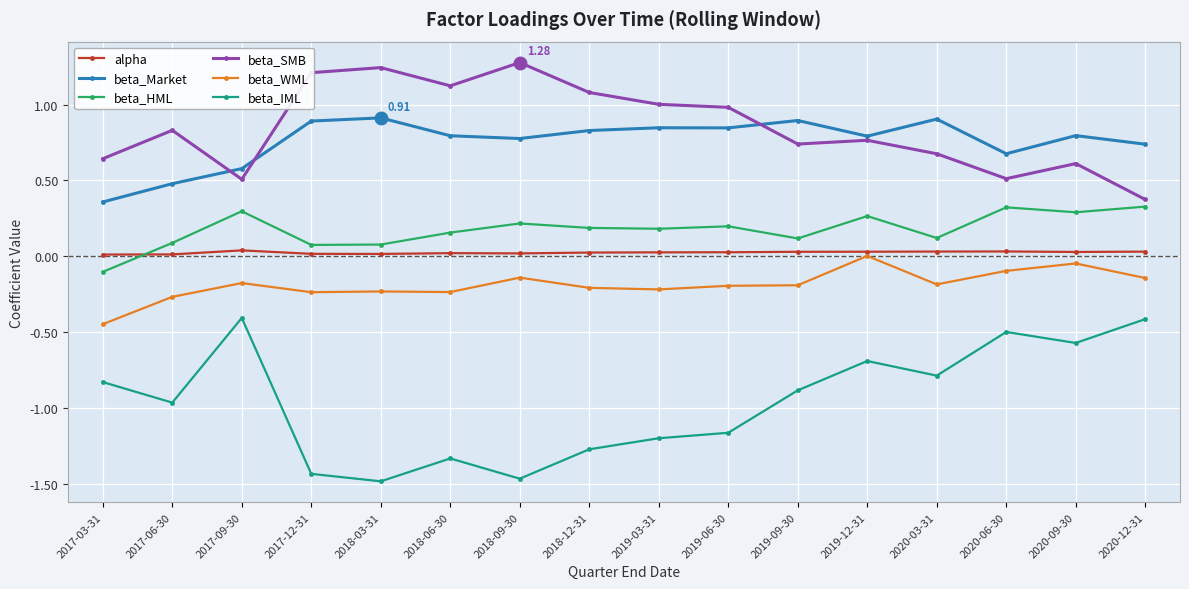

Where is the first local maximum for beta_SMB?

2017-06-30